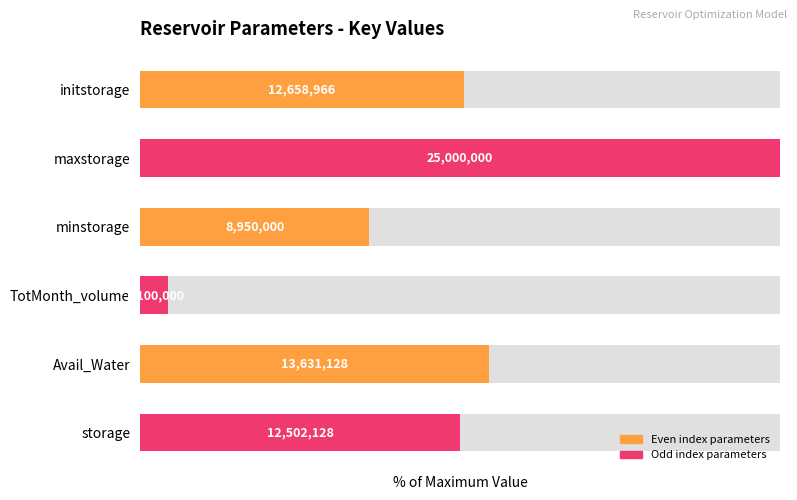

True or false: the data shows 32.6 at storage.

False